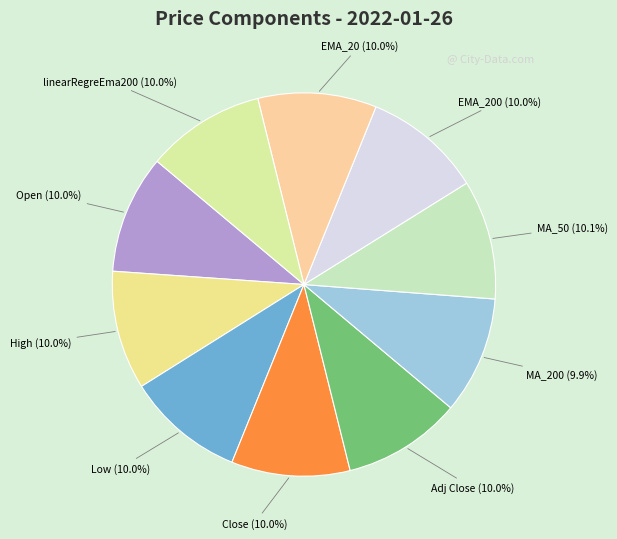

What is the smallest slice in the pie chart?

MA_200